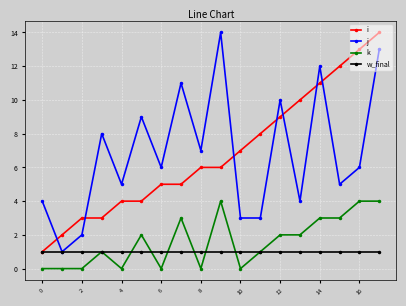

What are all the series names shown in the legend?

i, j, k, w_final